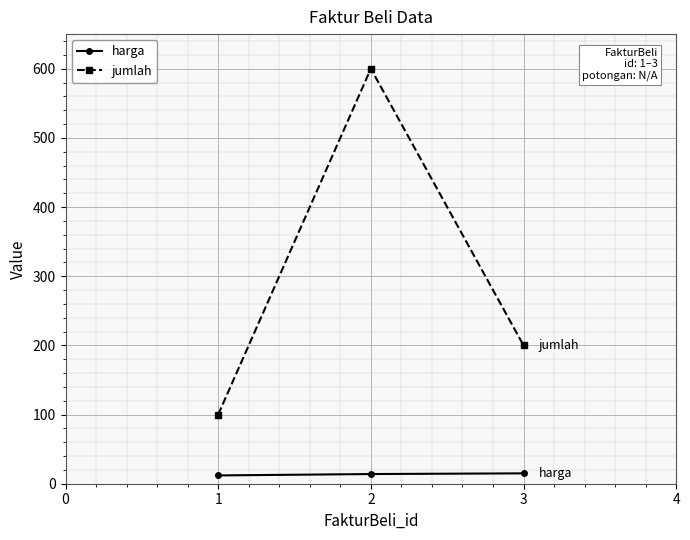

List the series in order of their peak value, highest first.

jumlah, harga